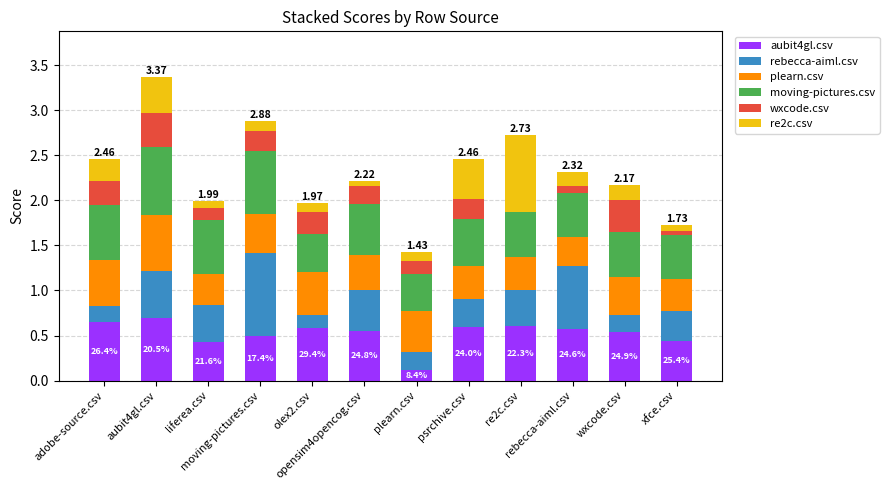

Does the chart contain stacked bars?

Yes